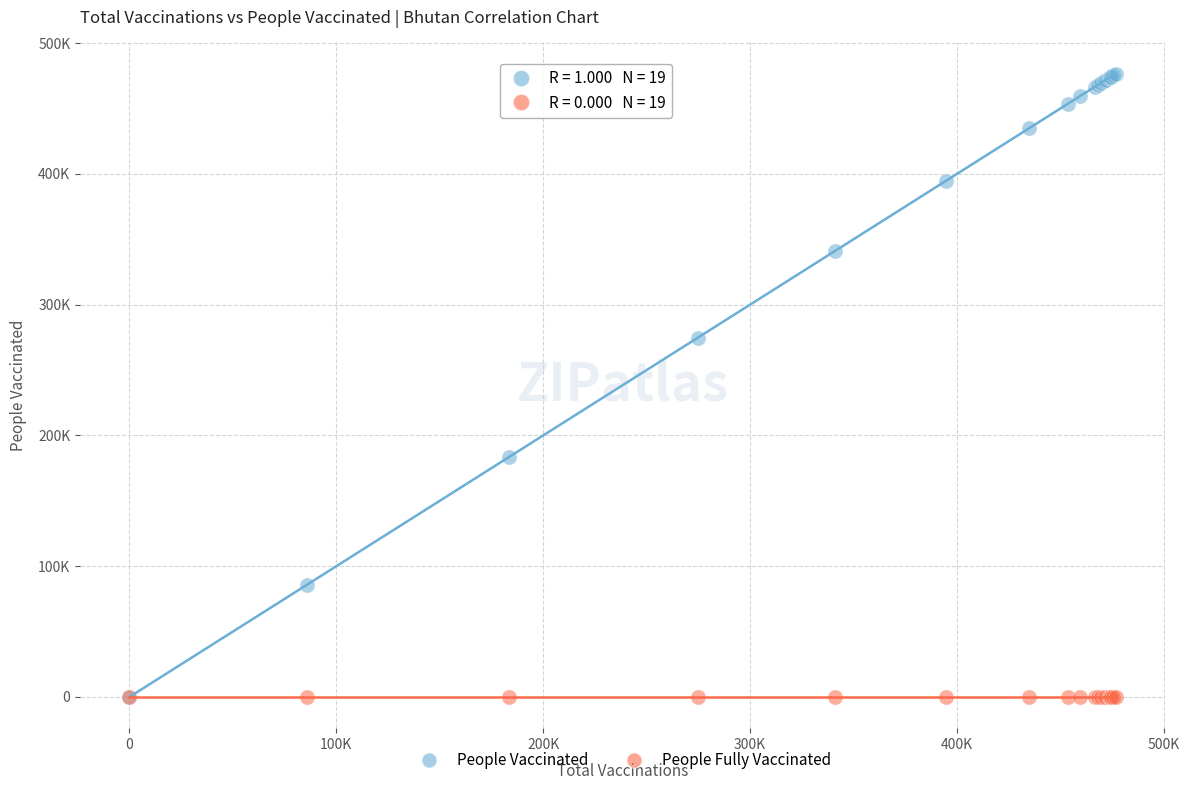

What are all the series names shown in the legend?

People Vaccinated, People Fully Vaccinated